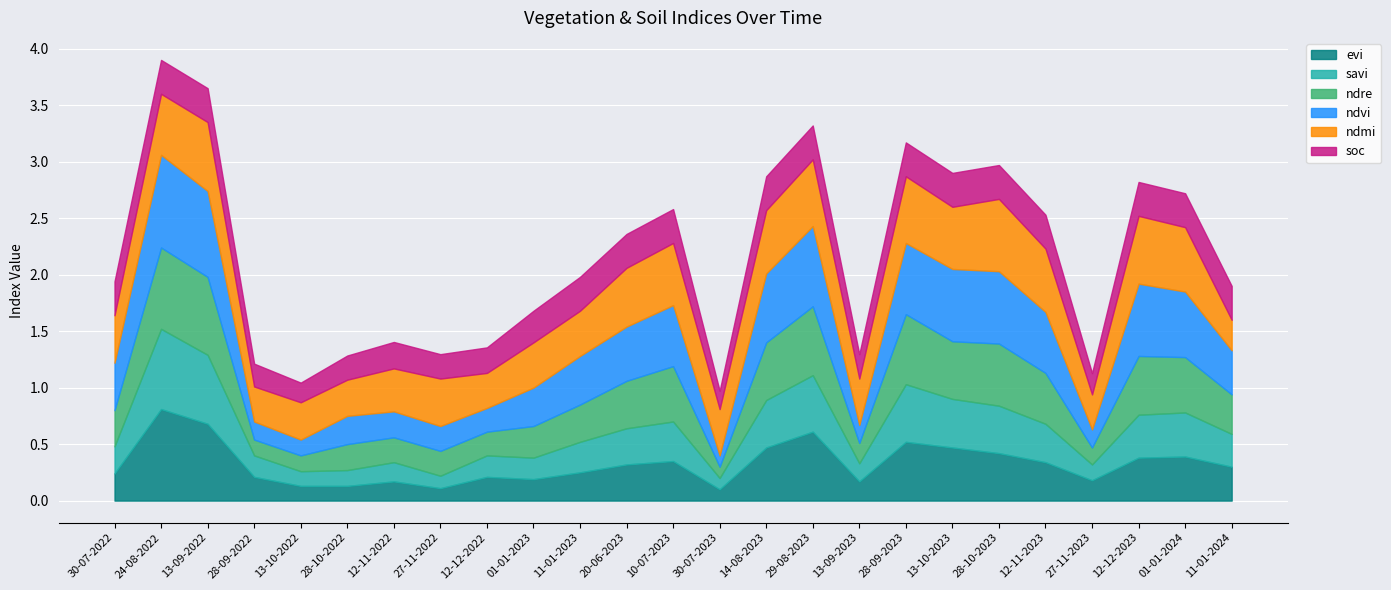

At how many categories does at least one series exceed 0?

25